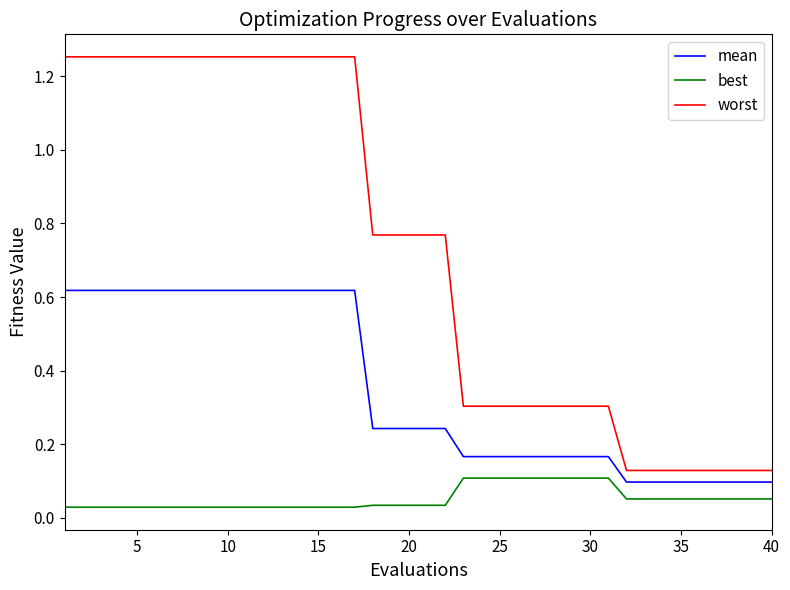

True or false: worst and mean intersect in this chart.

False